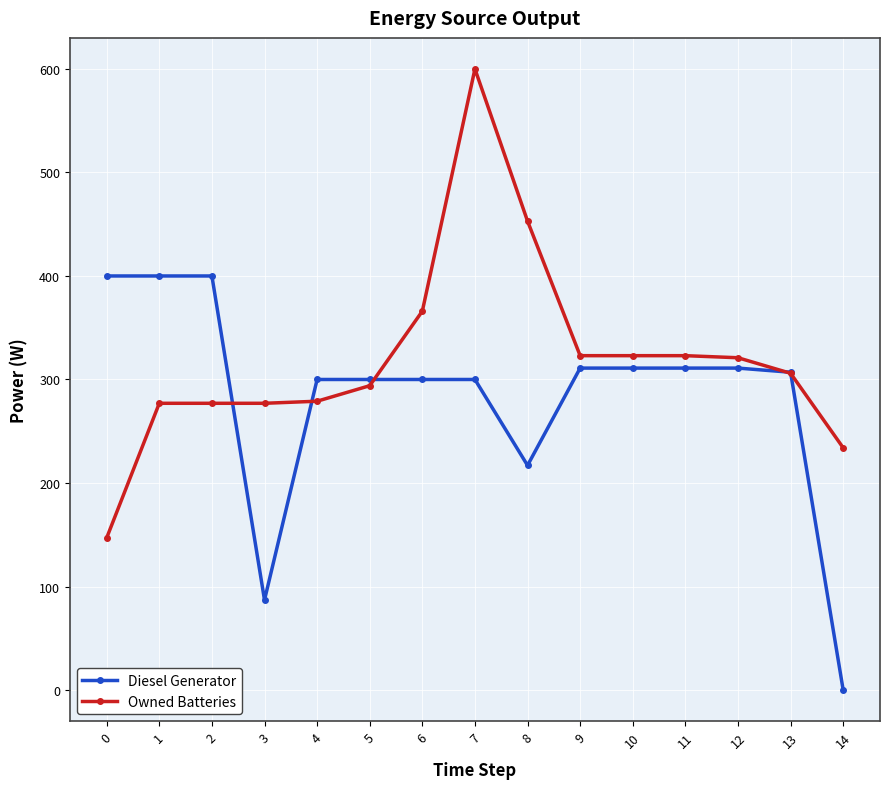

Is the value of Owned Batteries at 4 greater than the value of Diesel Generator at 2?

No